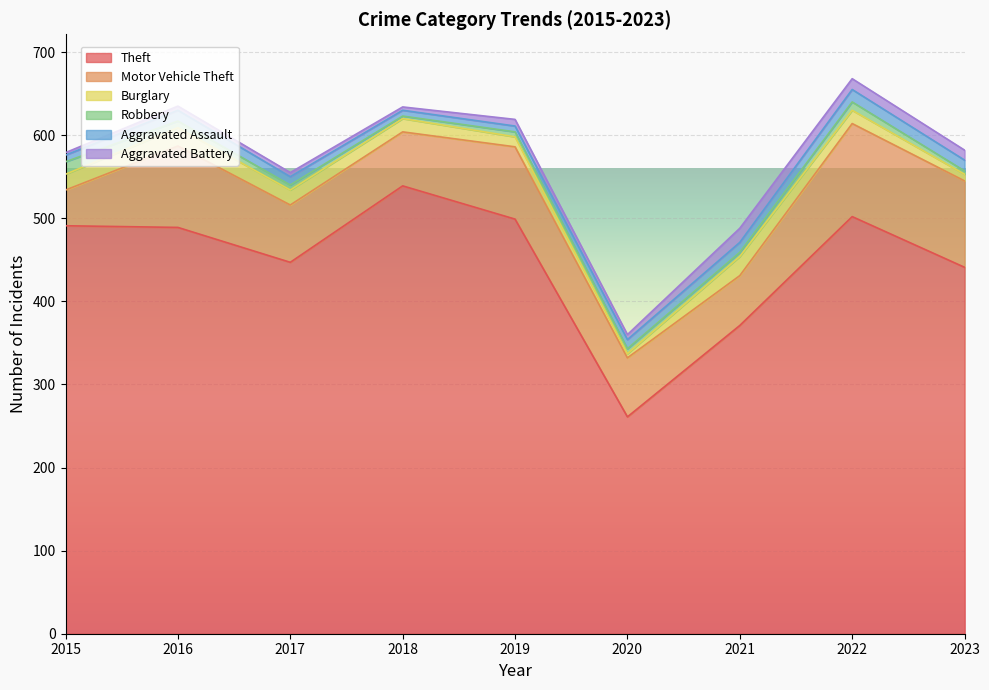

Reading left to right, extract all data points from this chart.

Theft: 491	489	447	539	499	261	371	502	441
Motor Vehicle Theft: 43	98	69	65	87	71	60	112	104
Burglary: 19	22	18	16	12	5	23	16	8
Robbery: 15	8	6	3	6	6	5	10	4
Aggravated Assault: 8	13	10	7	7	11	12	15	13
Aggravated Battery: 3	5	5	4	8	6	17	13	12